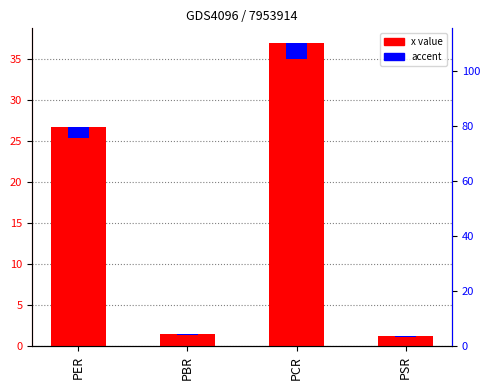

What is the label of the 2nd bar from the right?

PCR